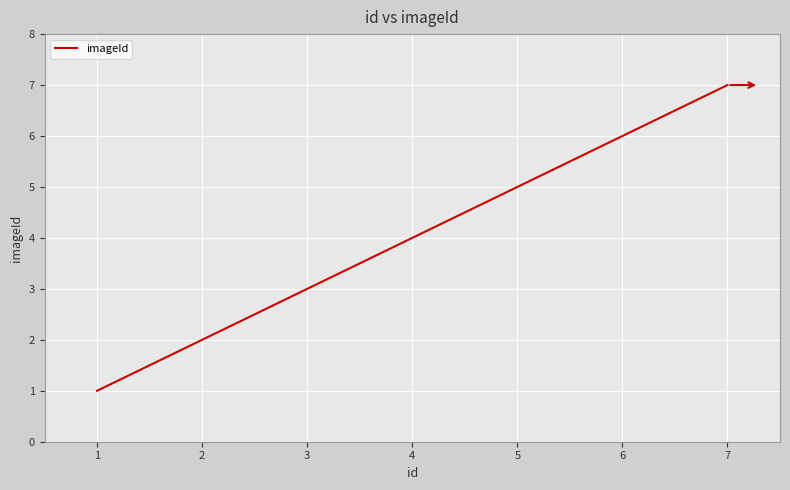

What is the minimum value shown in the chart?

1